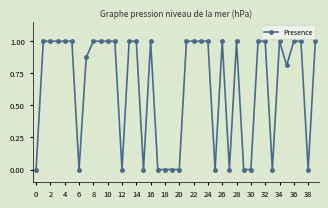

How many values are between 0 and 1?

40